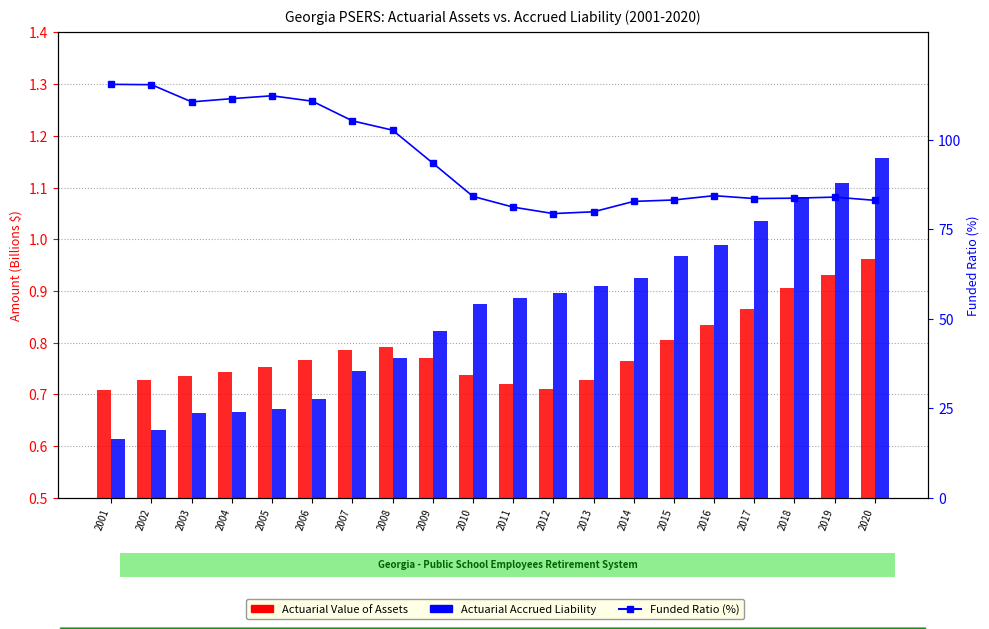

Which series has the largest total across all categories?

Funded Ratio (%)